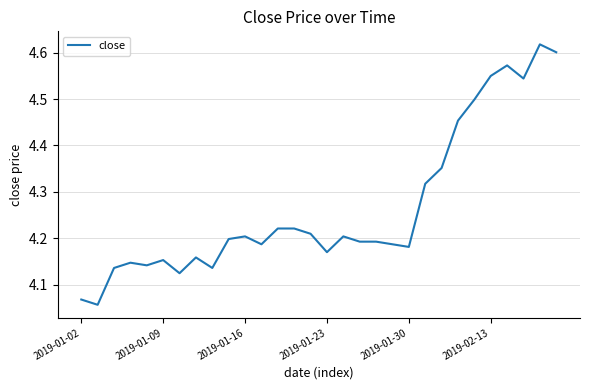

What is the difference between the maximum and minimum values?

0.6